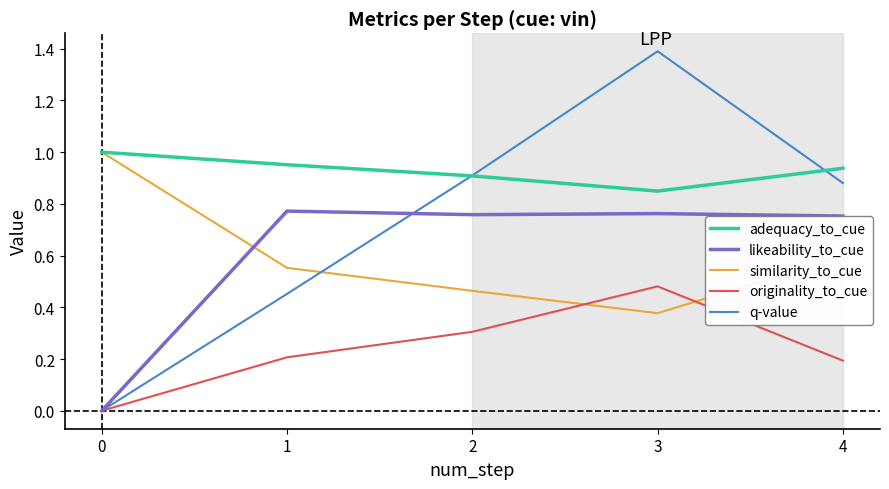

Reading left to right, list all the values displayed in this chart.

adequacy_to_cue: 1.0	1.0	0.9	0.8	0.9
likeability_to_cue: 0.0	0.8	0.8	0.8	0.8
similarity_to_cue: 1.0	0.6	0.5	0.4	0.6
originality_to_cue: 0.0	0.2	0.3	0.5	0.2
q-value: 0.0	0.5	0.9	1.4	0.9